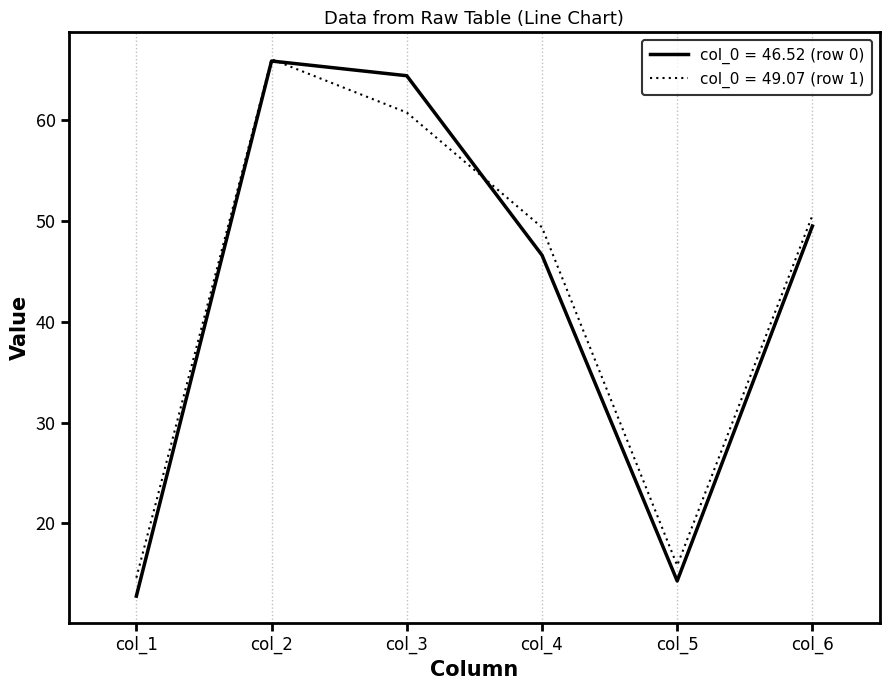

True or false: col_0 = 46.52 (row 0) has a value of 18.2 at col_3.

False